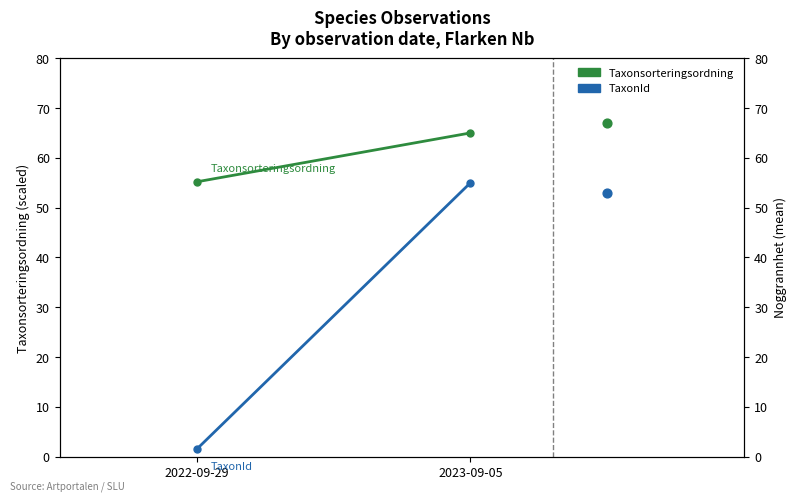

Is the value of Taxonsorteringsordning at 2022-09-29 greater than the value of TaxonId at 2023-09-05?

Yes